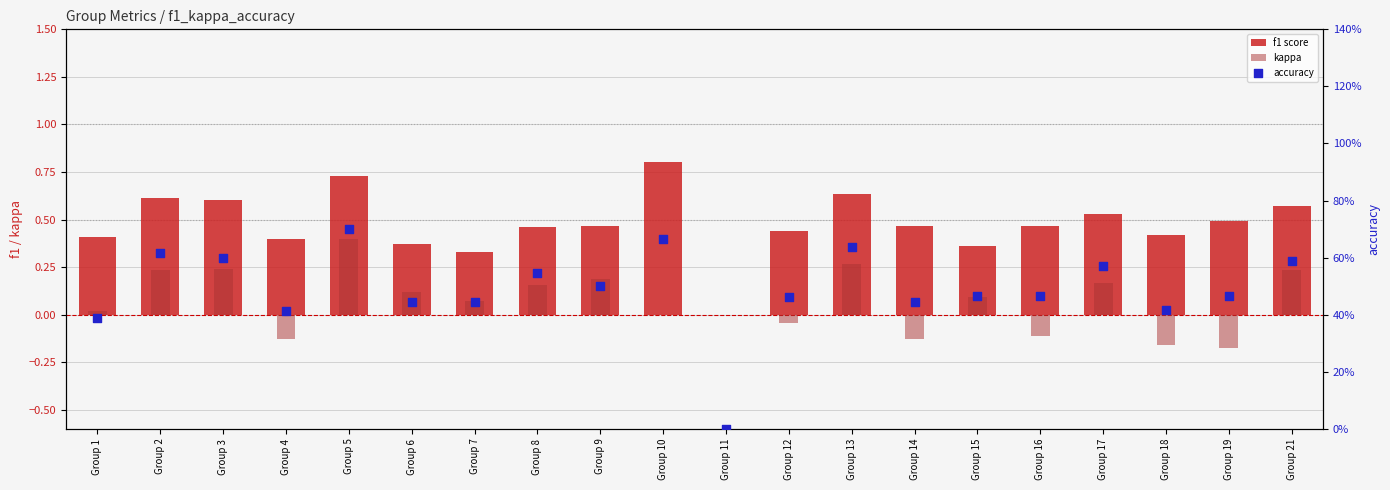

Is the value of f1 score at Group 3 greater than the value of kappa at Group 11?

Yes